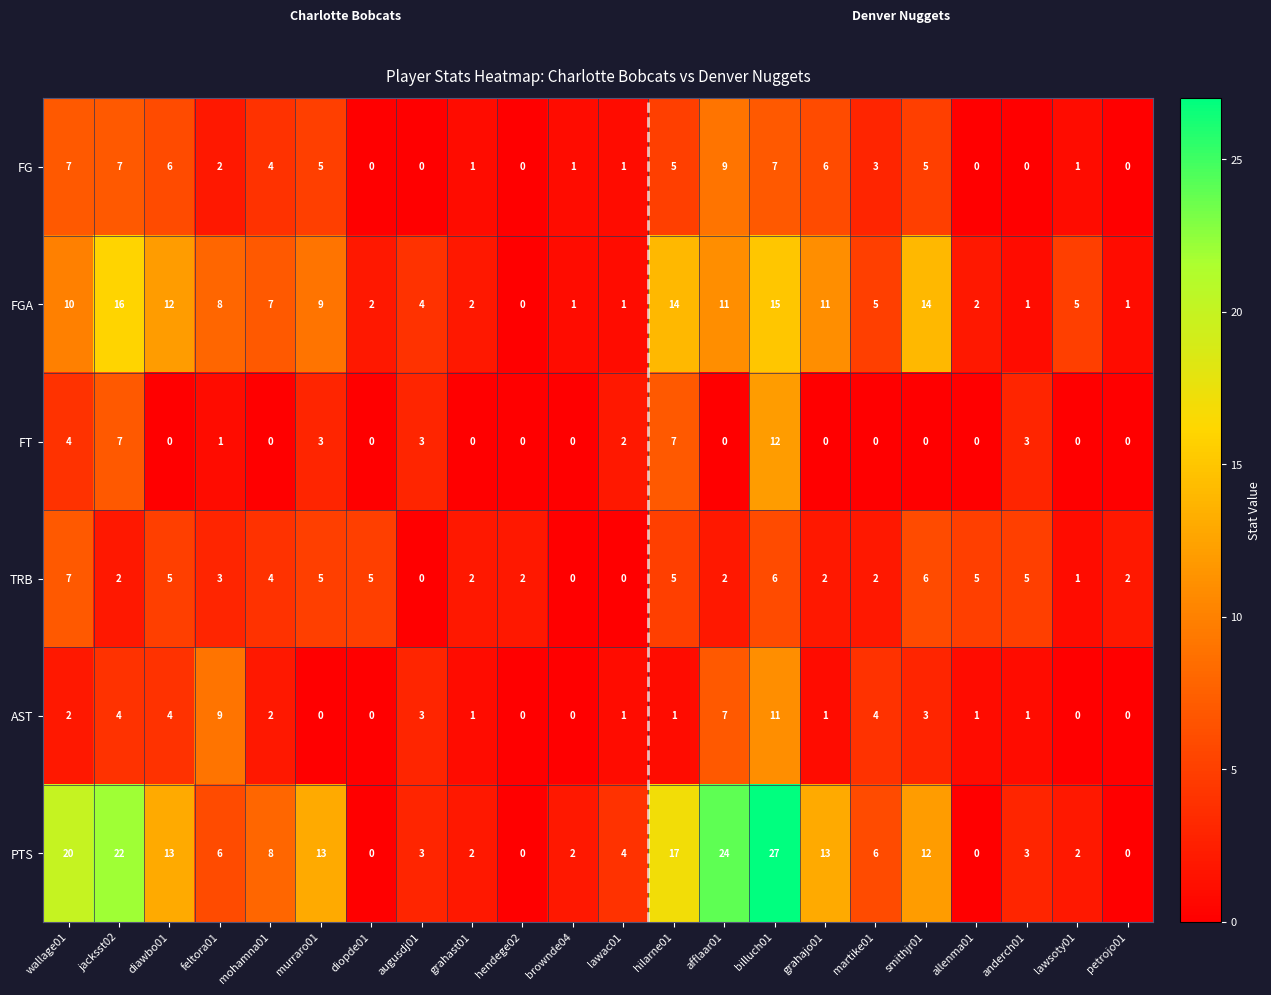

The value of TRB at wallage01 is 10. True or false?

False